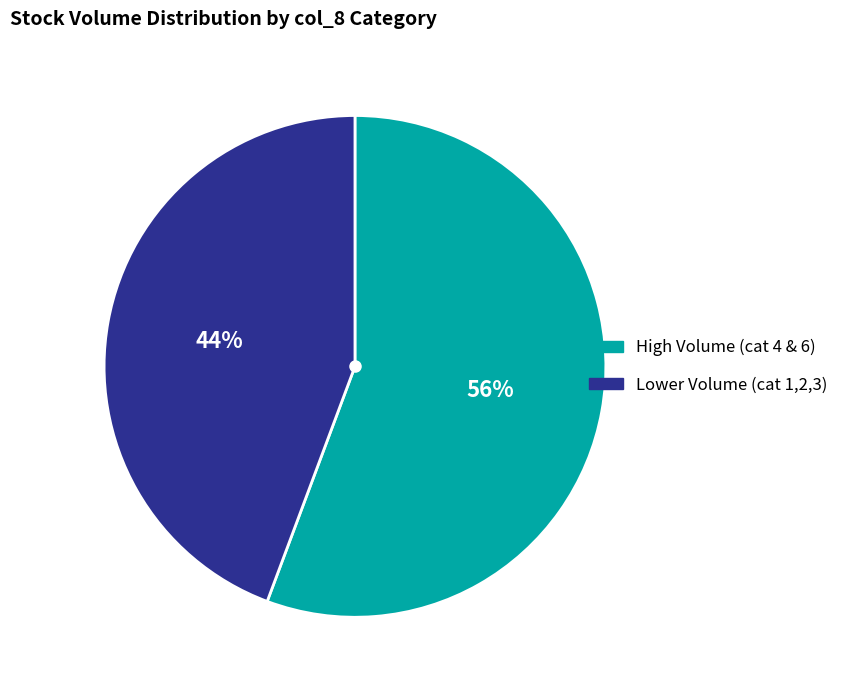

Count the number of slices in the pie.

2